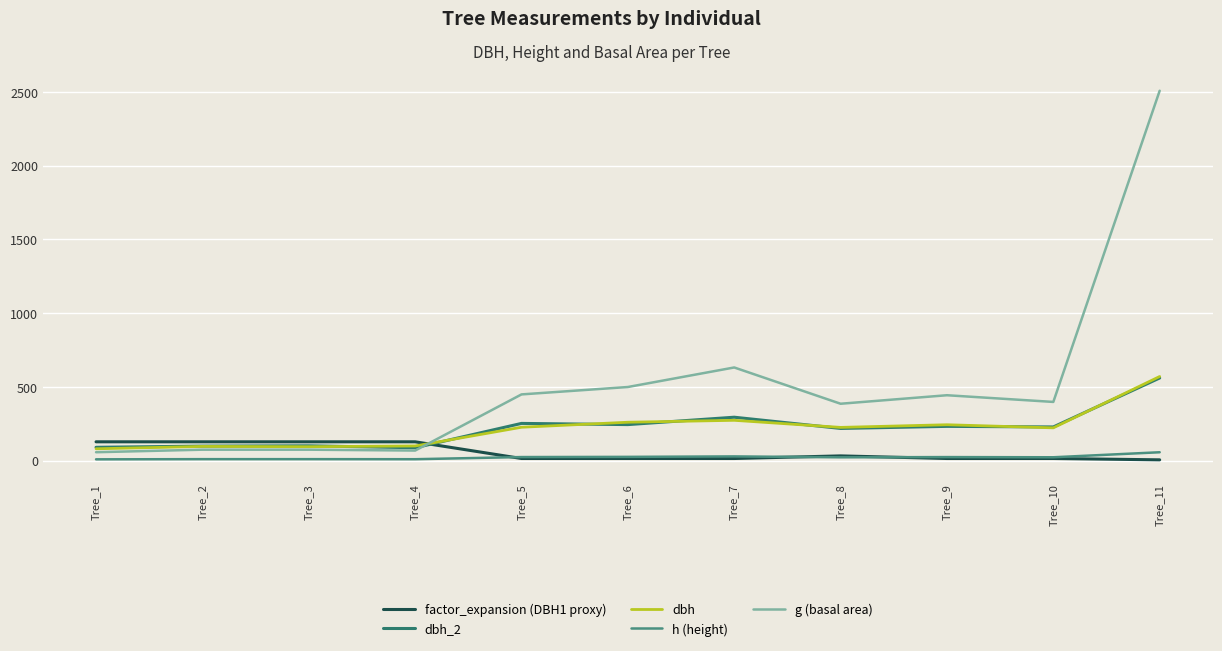

The value of dbh_2 at Tree_6 is 124.3. True or false?

False